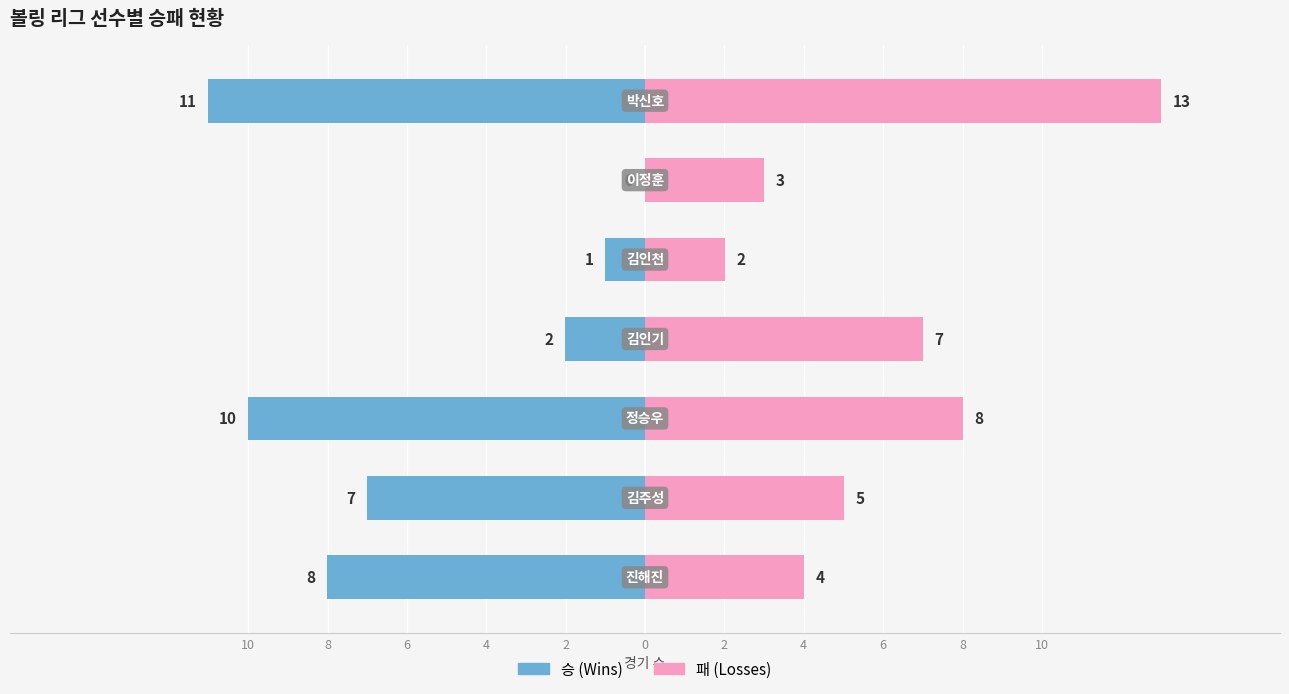

Which series has the largest total across all categories?

패 (Losses)